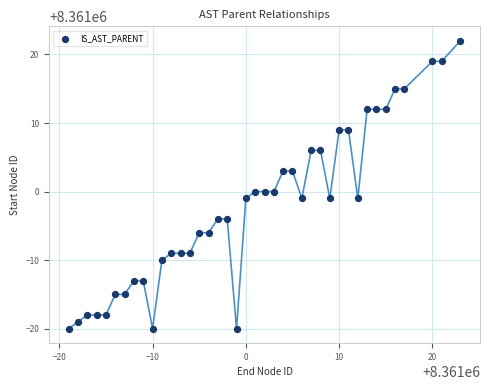

What is the range of Y values (max minus min)?

42